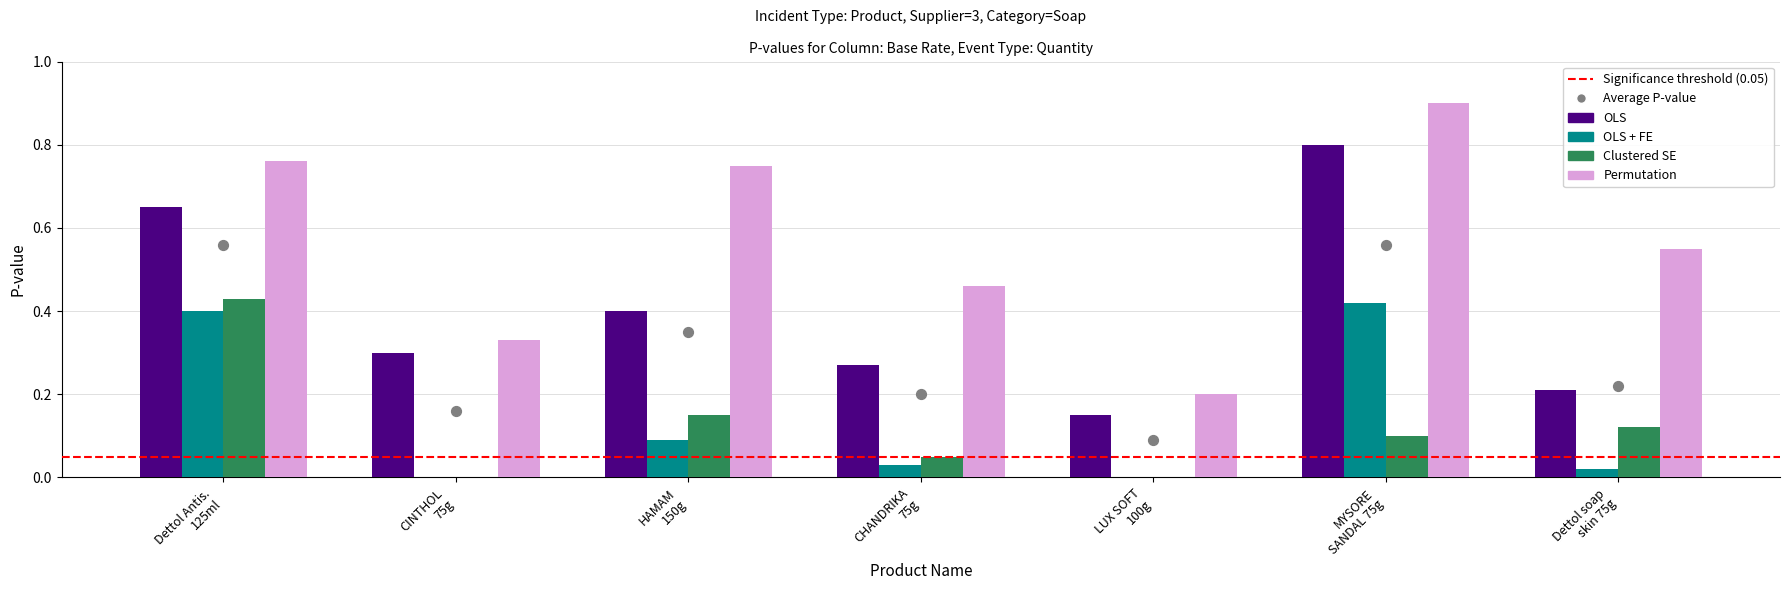

At which category is the sum across all series the highest?

Dettol Antis. 125ml